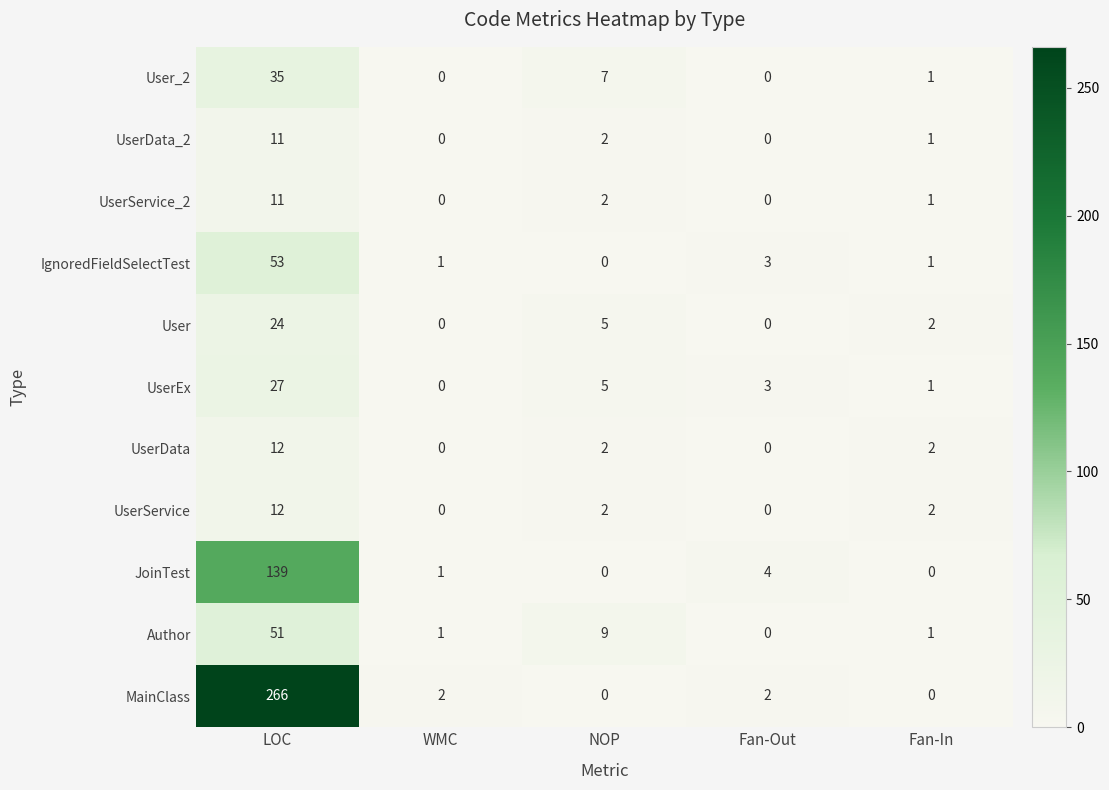

How many series are shown in this chart?

11